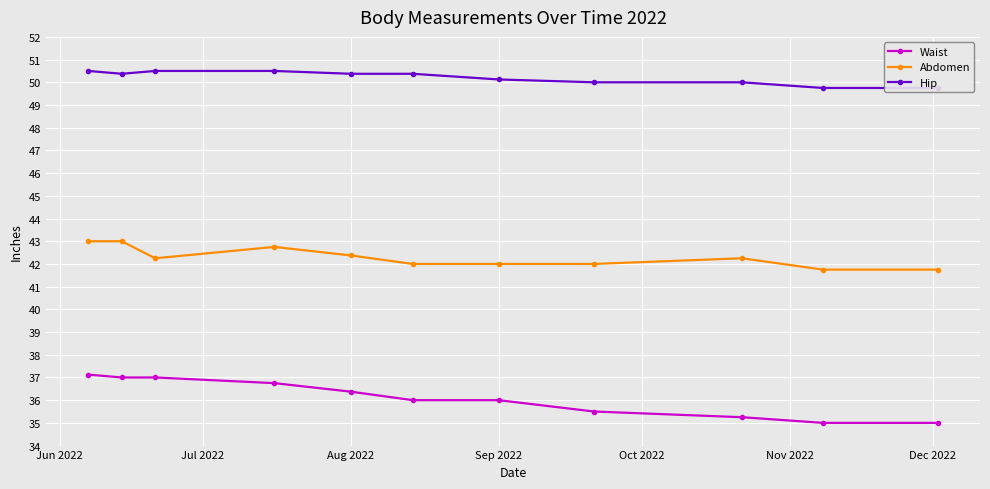

Rank the series by their maximum value, from highest to lowest.

Hip, Abdomen, Waist